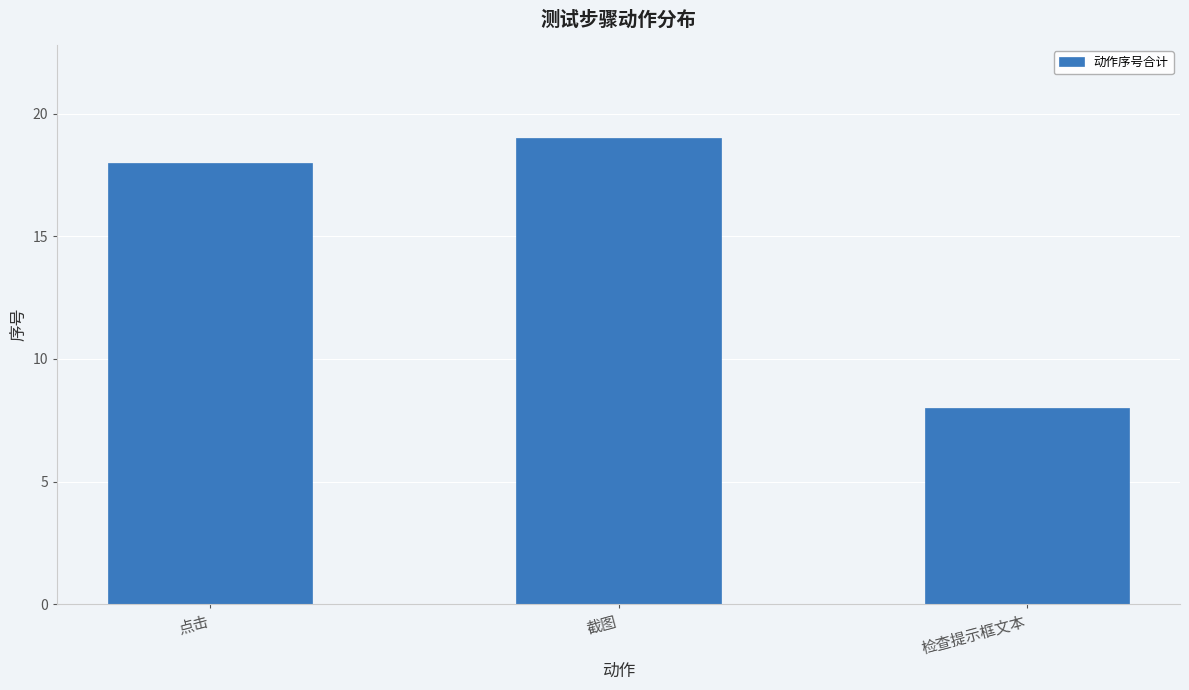

What is the approximate value at 截图, to the nearest 5?

20